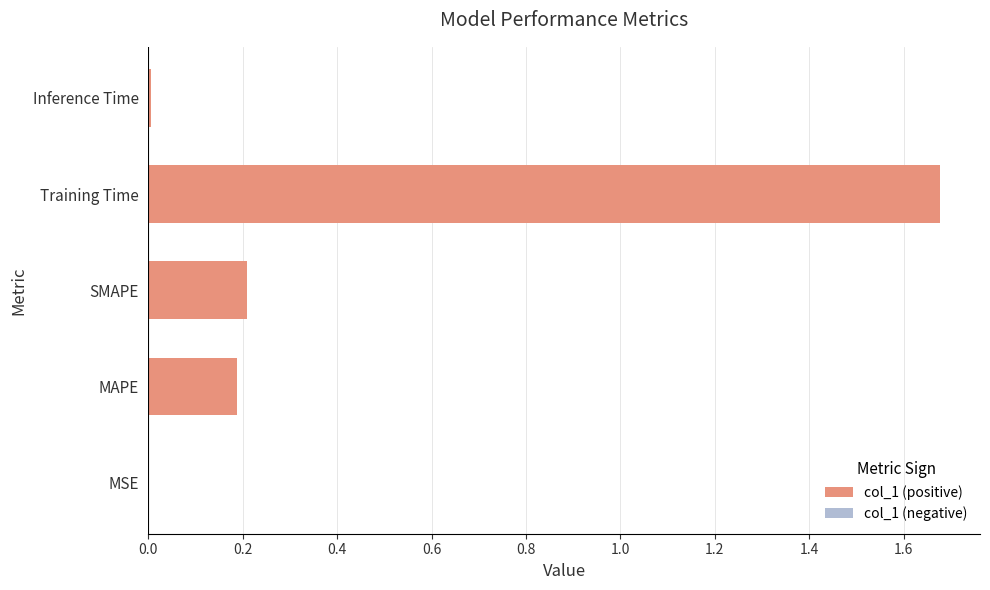

The value at Training Time is 1.2. True or false?

False